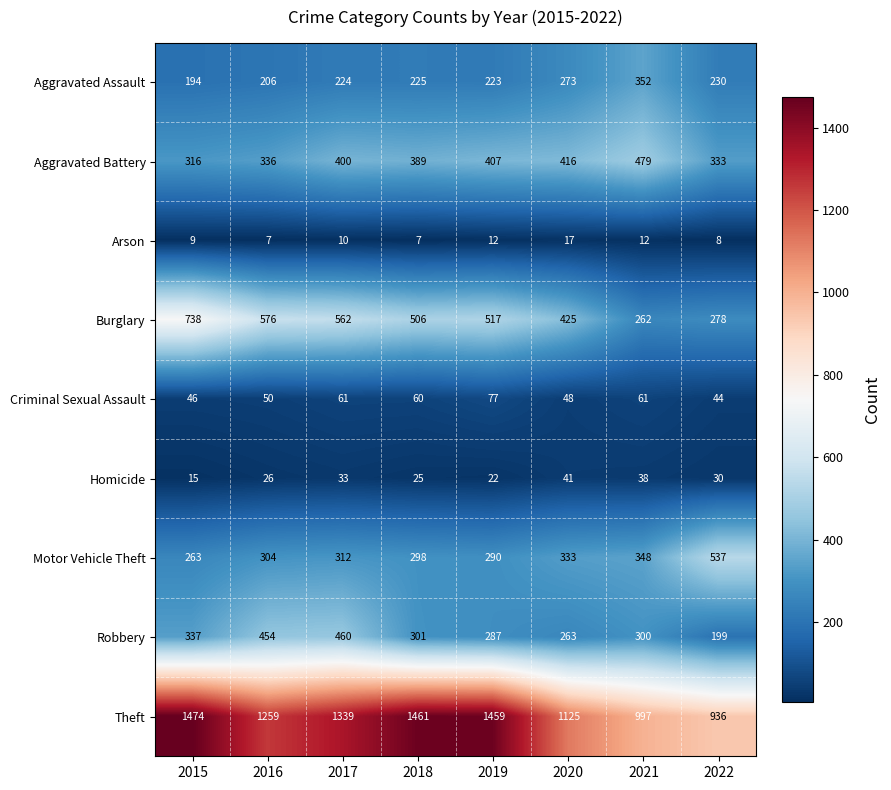

The value of Motor Vehicle Theft at 2022 is 537. True or false?

True